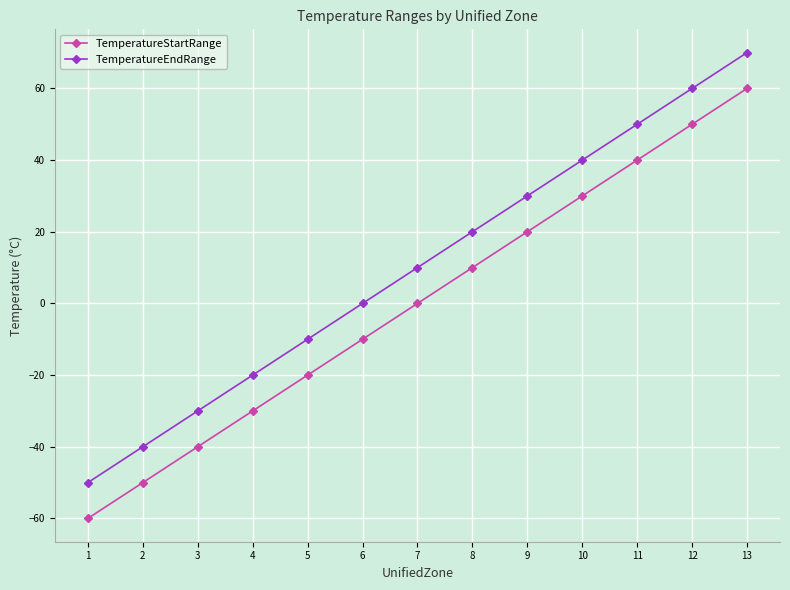

Is it true that TemperatureStartRange equals 13 at 11?

False